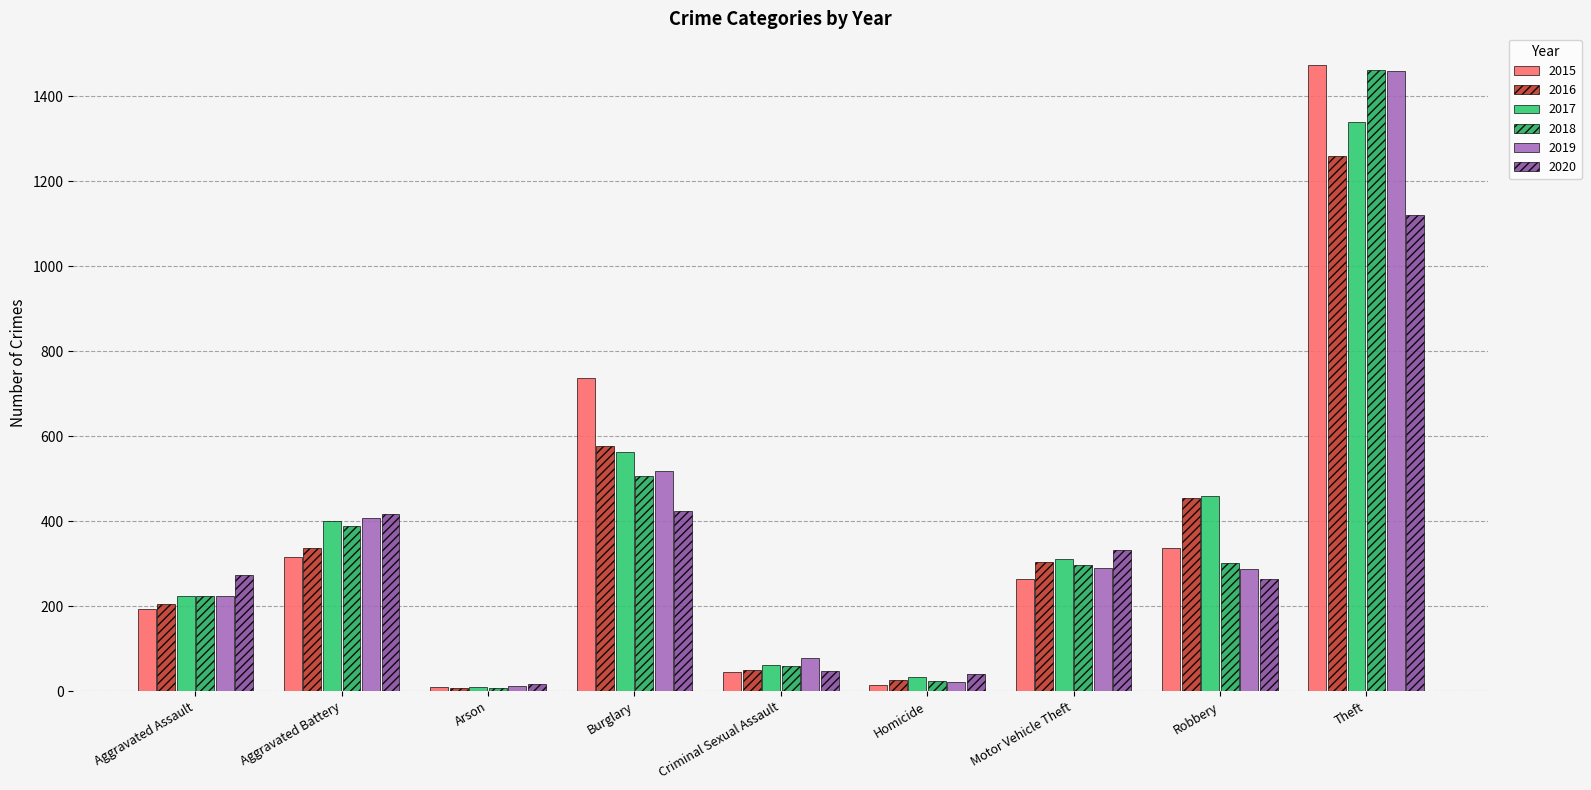

How many data points in 2017 are less than 312?

4